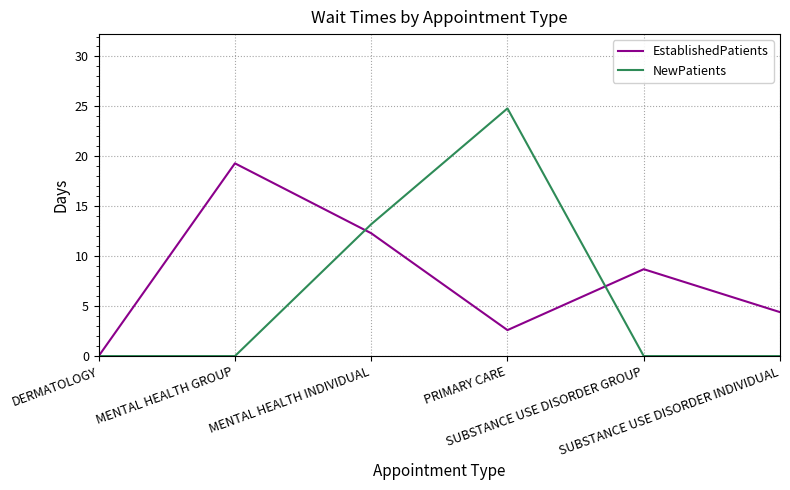

What is the average value of the NewPatients series?

6.3